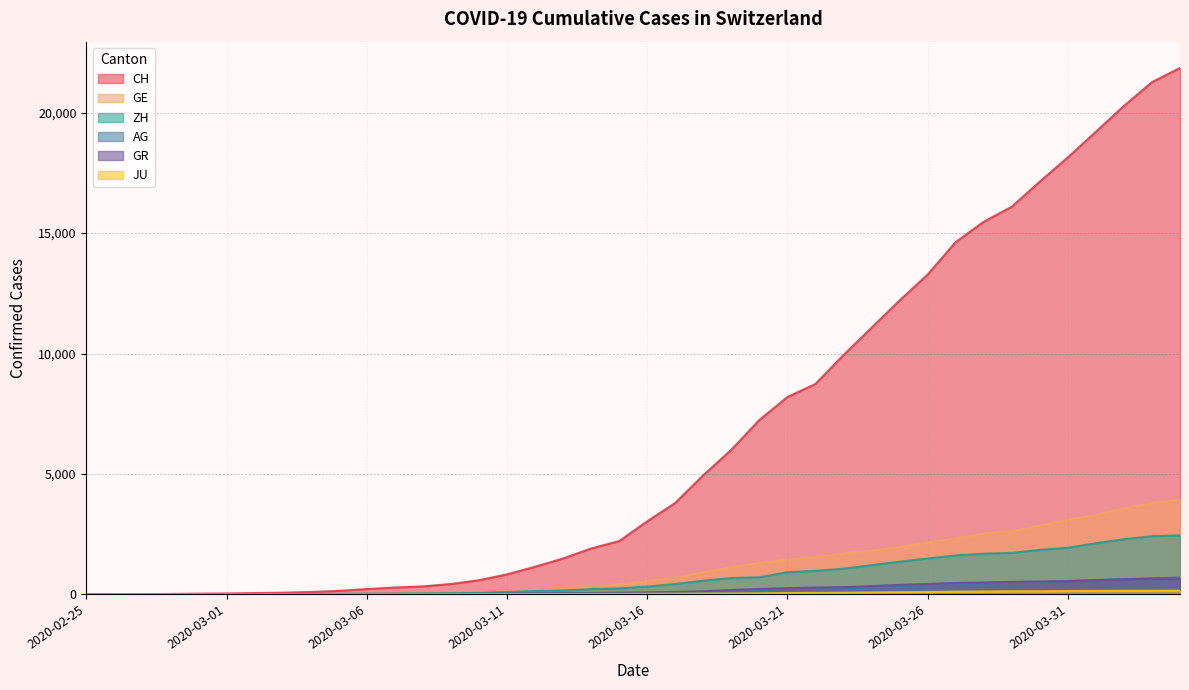

At which category is the sum across all series the highest?

2020-04-04